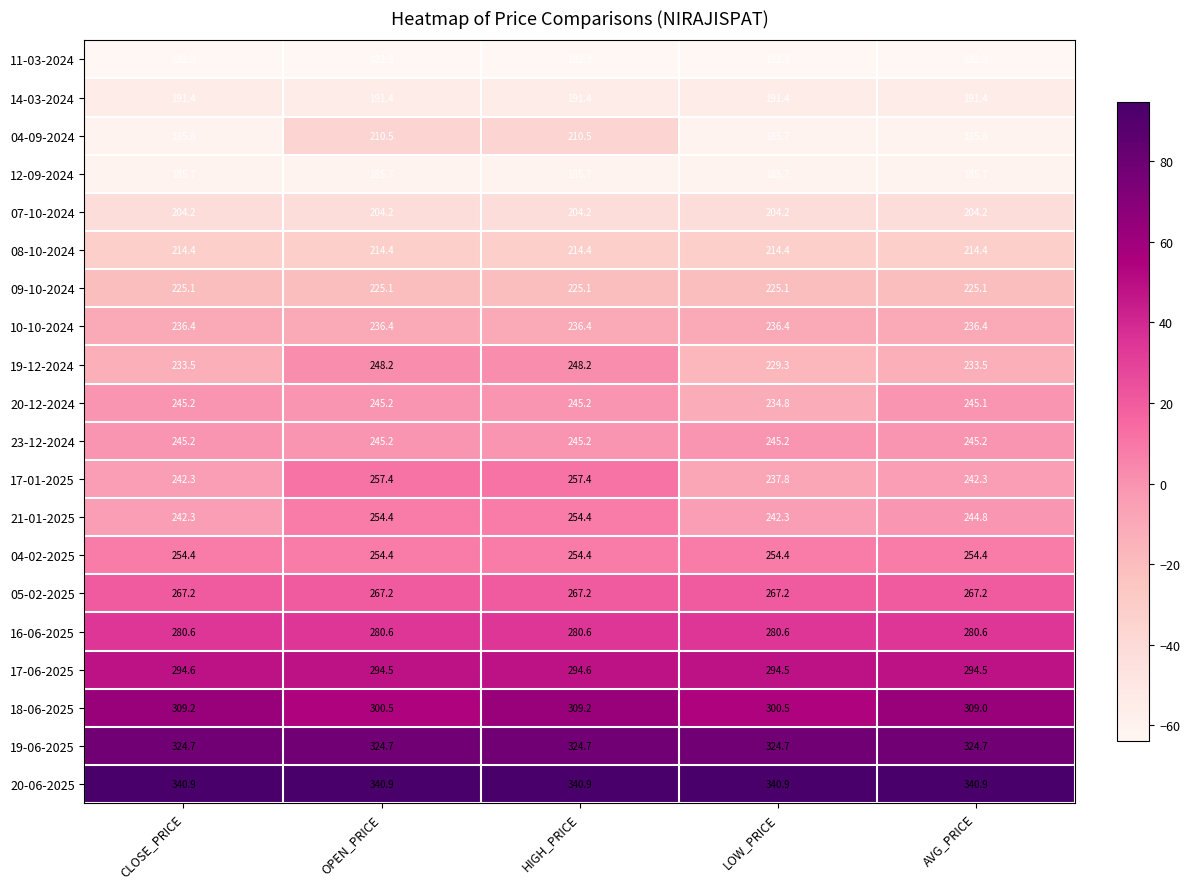

True or false: 20-06-2025 has a value of 340.9 at LOW_PRICE.

True